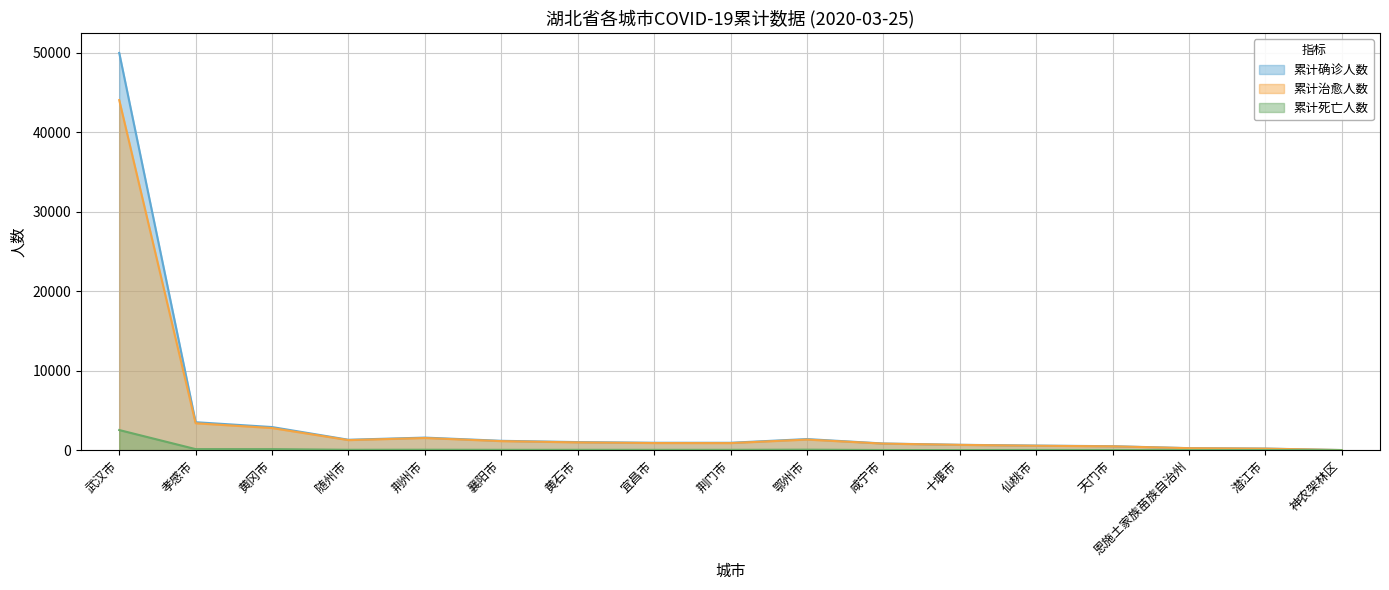

Reading left to right, list all the values displayed in this chart.

累计确诊人数: 武汉市=50006	孝感市=3518	黄冈市=2907	随州市=1307	荆州市=1580	襄阳市=1175	黄石市=1015	宜昌市=931	荆门市=928	鄂州市=1394	咸宁市=836	十堰市=672	仙桃市=575	天门市=496	恩施土家族苗族自治州=252	潜江市=198	神农架林区=11
累计治愈人数: 武汉市=44068	孝感市=3383	黄冈市=2782	随州市=1262	荆州市=1527	襄阳市=1134	黄石市=975	宜昌市=893	荆门市=886	鄂州市=1330	咸宁市=821	十堰市=664	仙桃市=551	天门市=481	恩施土家族苗族自治州=245	潜江市=188	神农架林区=11
累计死亡人数: 武汉市=2531	孝感市=128	黄冈市=125	随州市=45	荆州市=52	襄阳市=39	黄石市=39	宜昌市=36	荆门市=39	鄂州市=59	咸宁市=15	十堰市=8	仙桃市=22	天门市=15	恩施土家族苗族自治州=7	潜江市=9	神农架林区=0